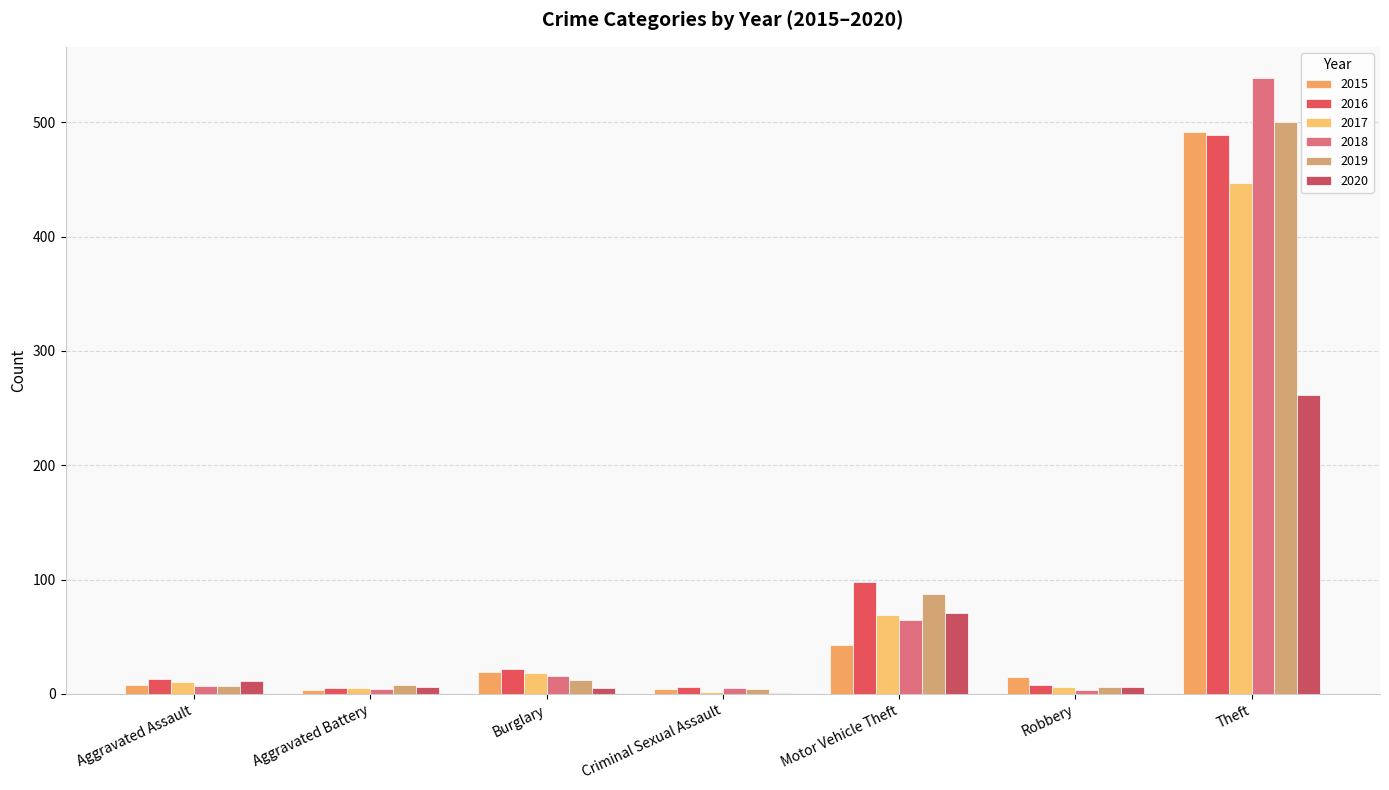

What value does the 2020 series have at Aggravated Battery?

6